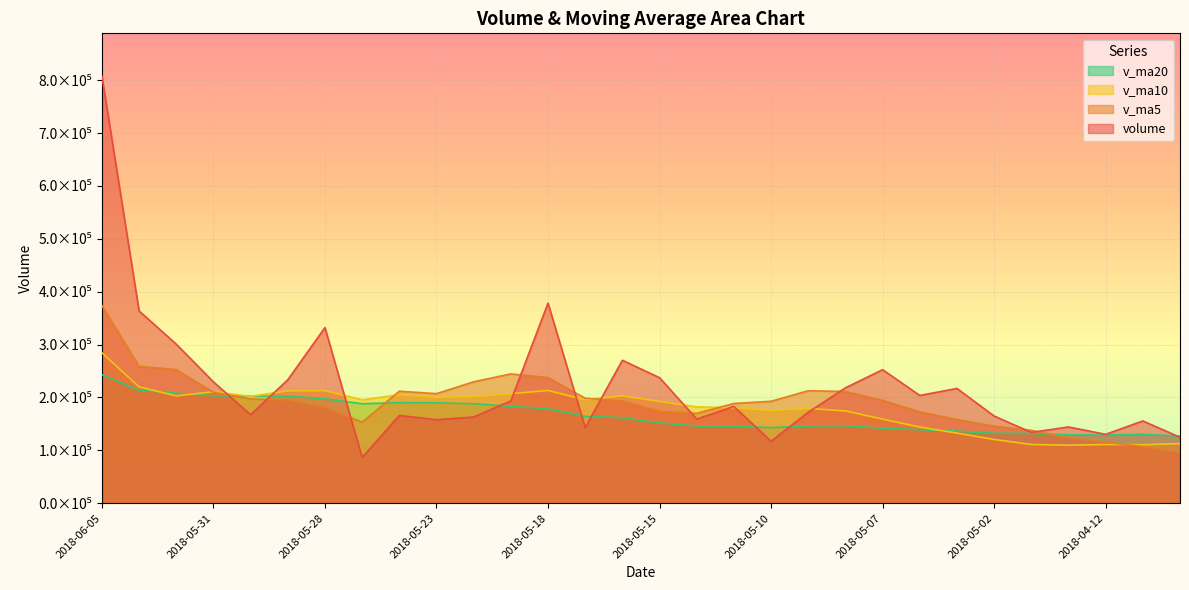

Between which two adjacent categories do v_ma20 and v_ma5 first intersect?

2018-05-31 and 2018-05-30